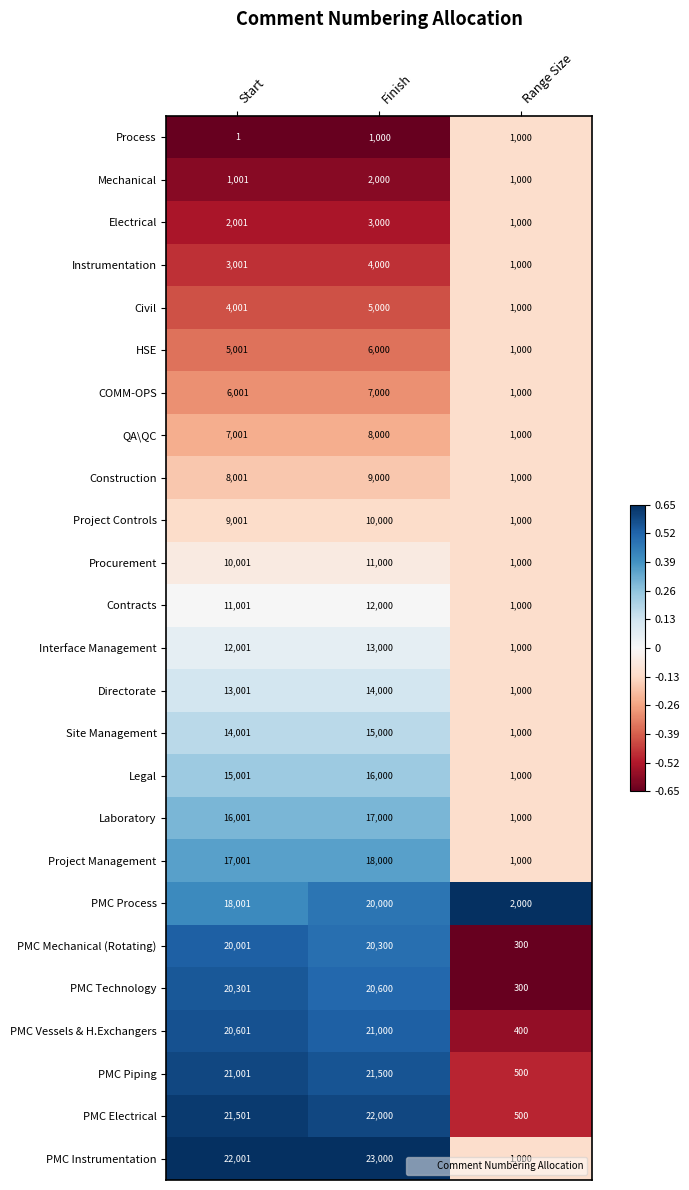

What is the difference between the highest and lowest values at Range Size?

1700